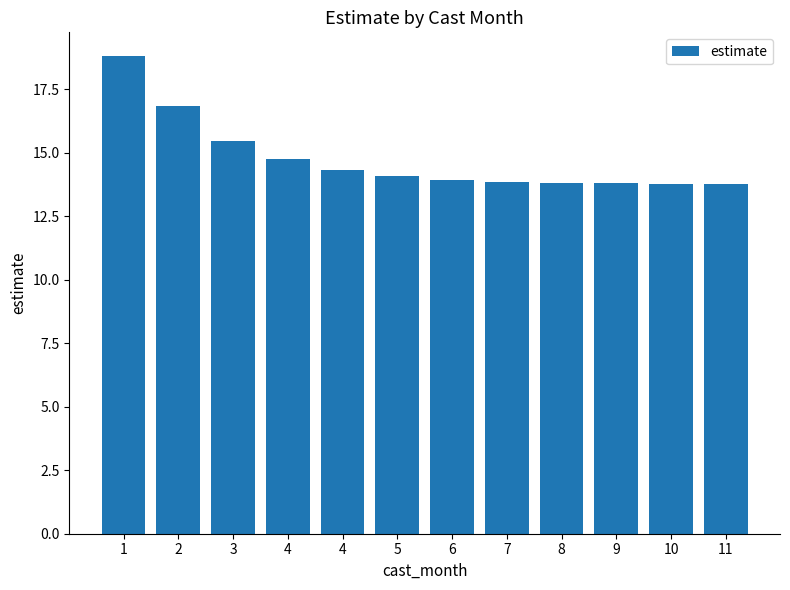

Count the number of categories in the chart.

12